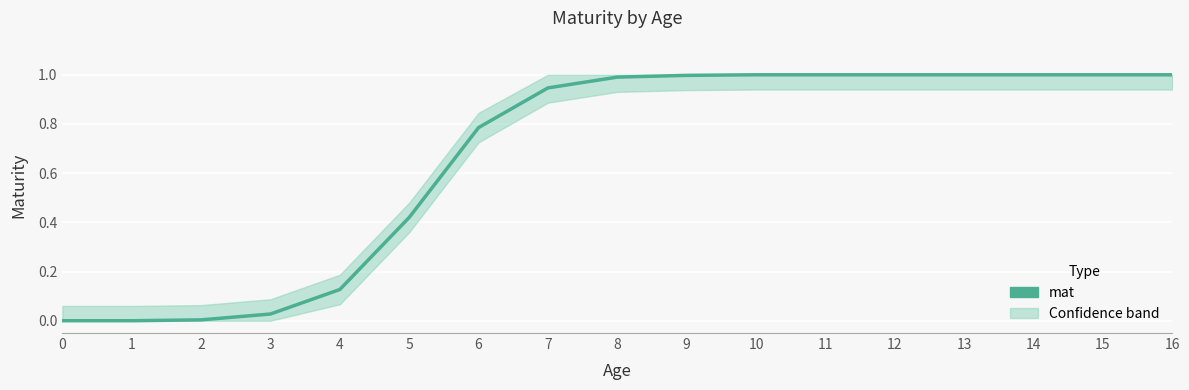

How many lines are shown in the chart?

1